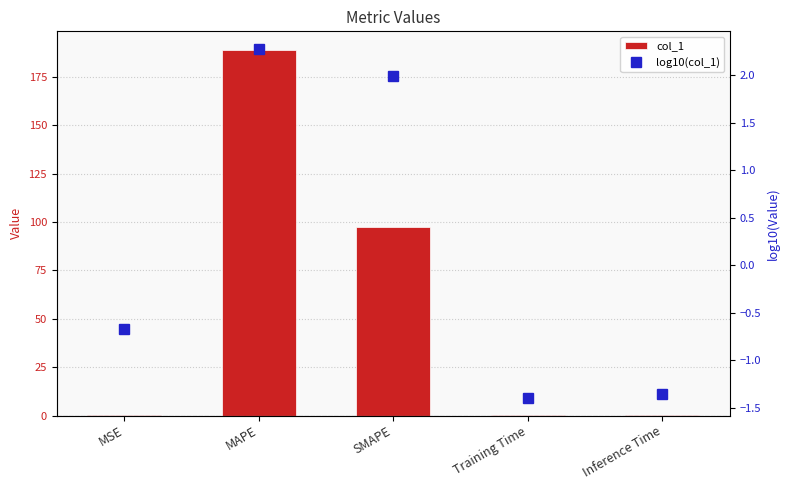

Which series has the largest total across all categories?

col_1